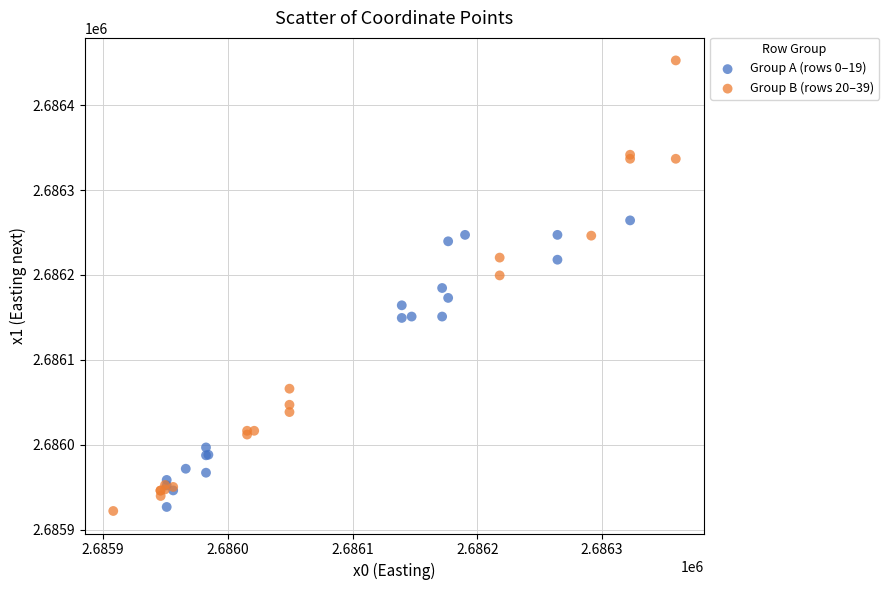

Which series reaches the maximum Y coordinate?

Group B (rows 20–39)